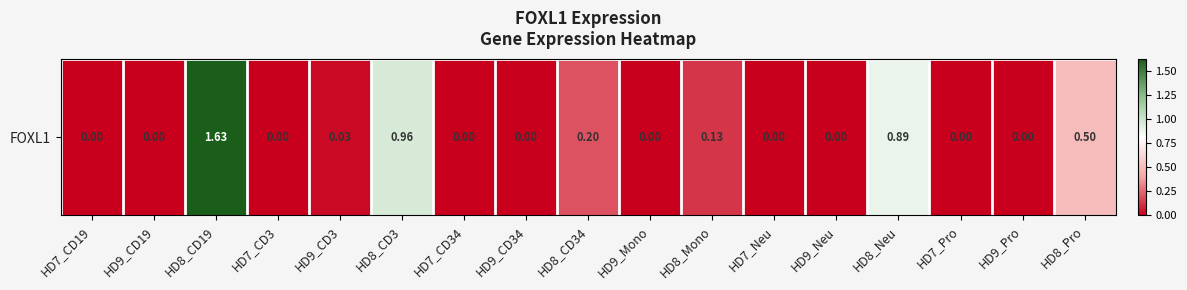

Between HD7_CD19 and HD8_CD3, which is larger?

HD8_CD3